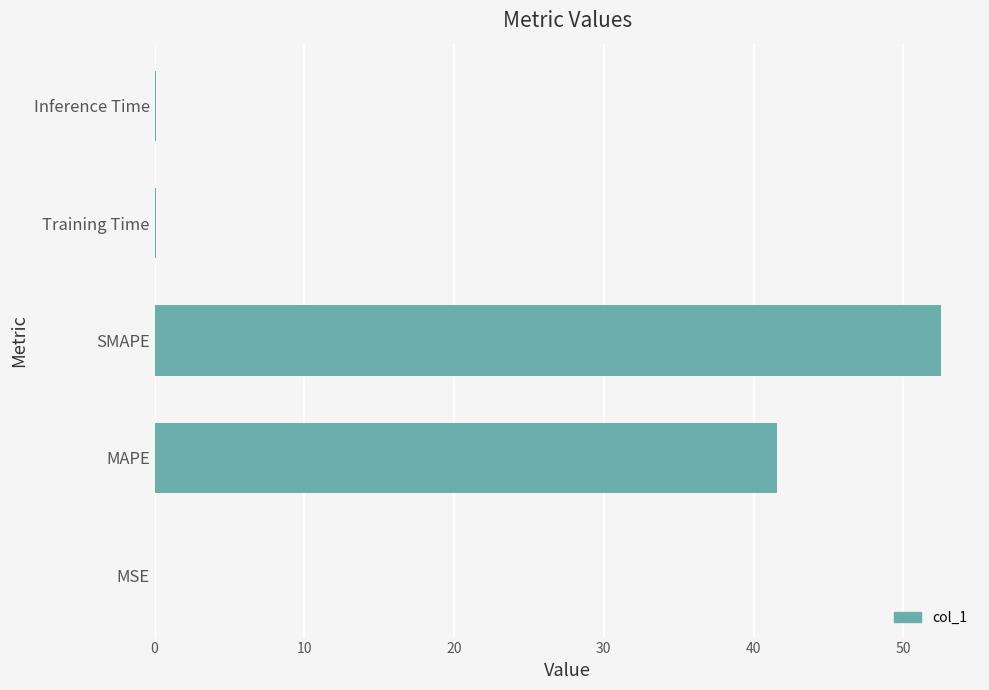

What is the sum of all values?

94.3